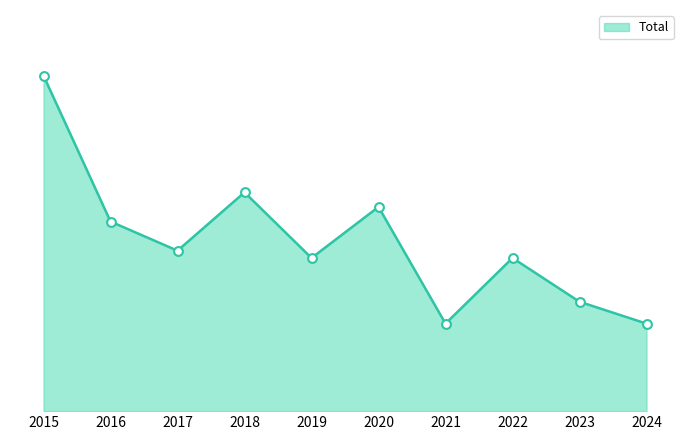

Which has a higher value, 2019 or 2022?

2019